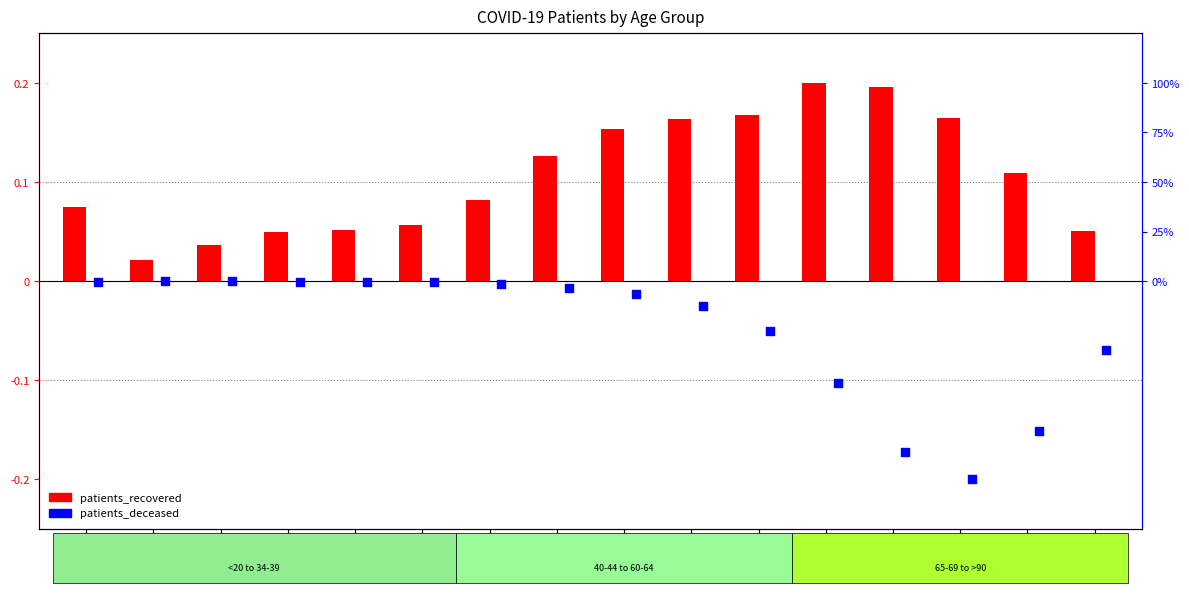

Which series has the largest total across all categories?

patients_recovered